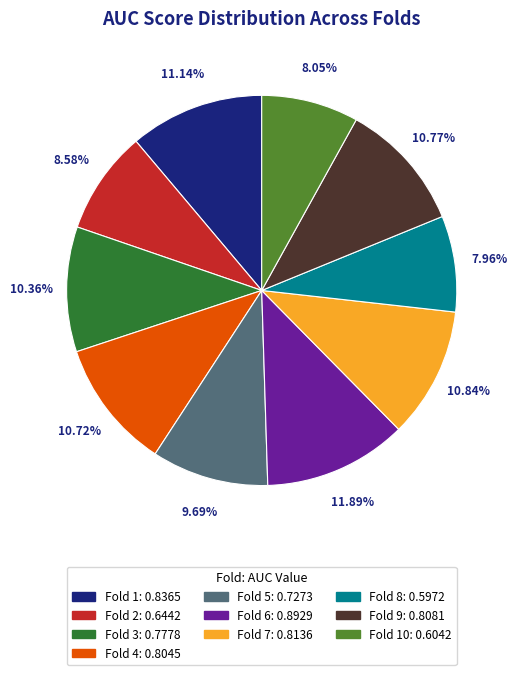

Is there a majority slice in this chart?

No